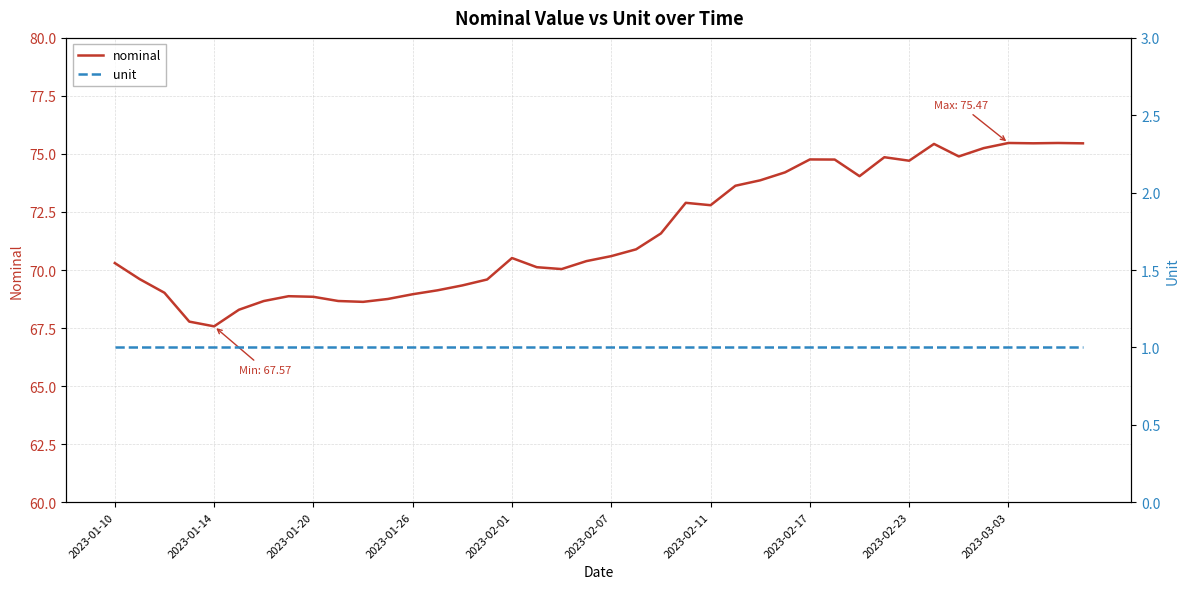

What is the maximum value for nominal?

75.5